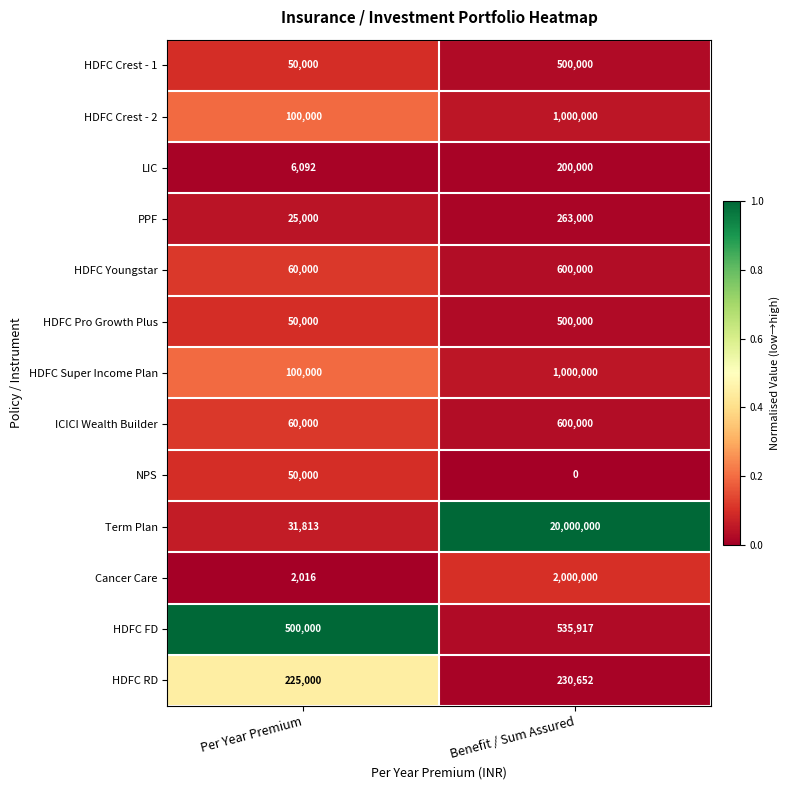

Reading left to right, what are all the values shown in this chart?

HDFC Crest - 1: 50000	500000
HDFC Crest - 2: 100000	1000000
LIC: 6092	200000
PPF: 25000	263000
HDFC Youngstar: 60000	600000
HDFC Pro Growth Plus: 50000	500000
HDFC Super Income Plan: 100000	1000000
ICICI Wealth Builder: 60000	600000
NPS: 50000	0
Term Plan: 31813	20000000
Cancer Care: 2016	2000000
HDFC FD: 500000	535917
HDFC RD: 225000	230652